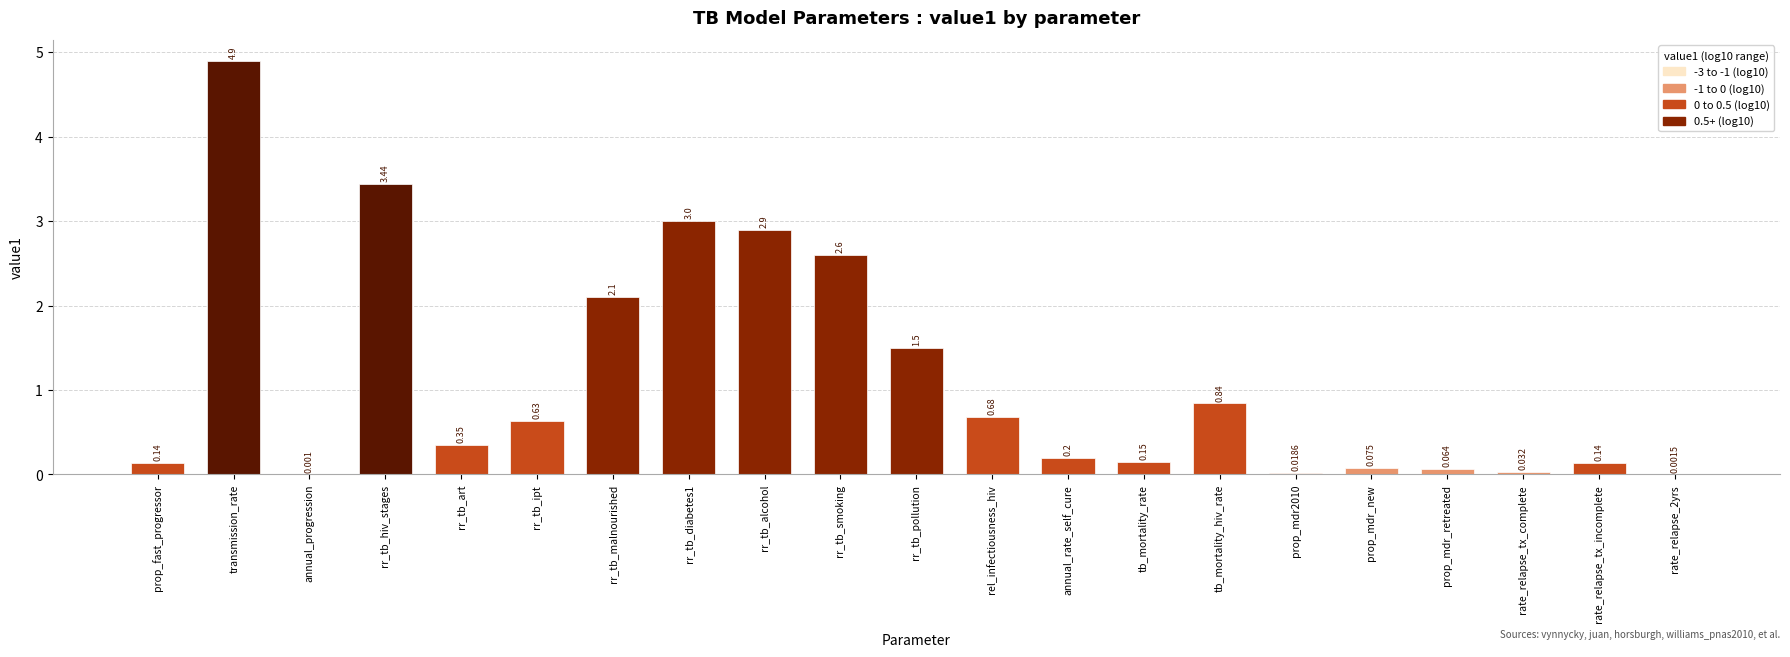

Which has a higher value, rr_tb_malnourished or tb_mortality_hiv_rate?

rr_tb_malnourished